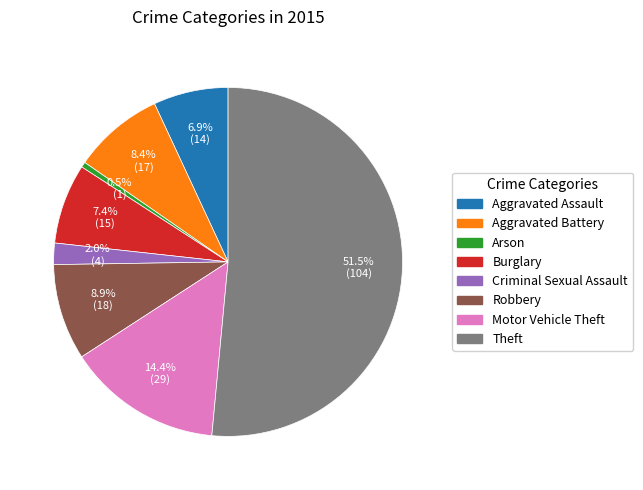

What is the smallest slice in the pie chart?

Arson